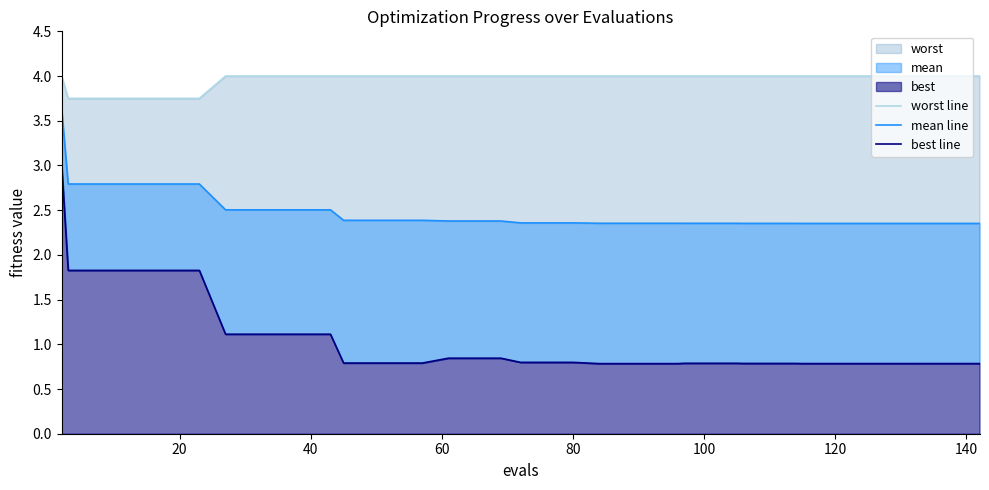

True or false: best line and mean line cross at least once.

False